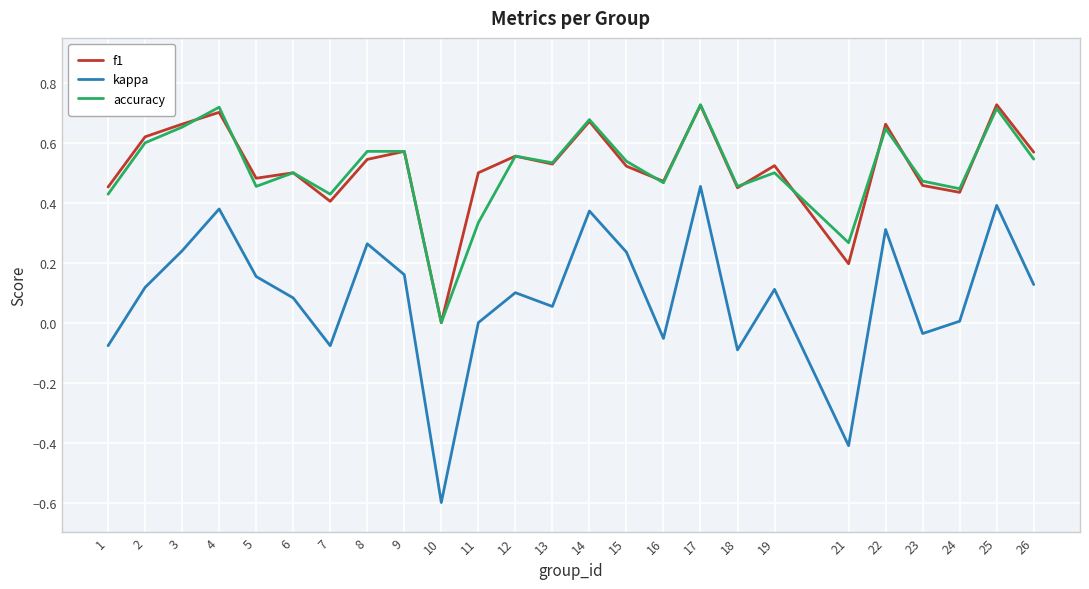

Where is the first local maximum for accuracy?

4